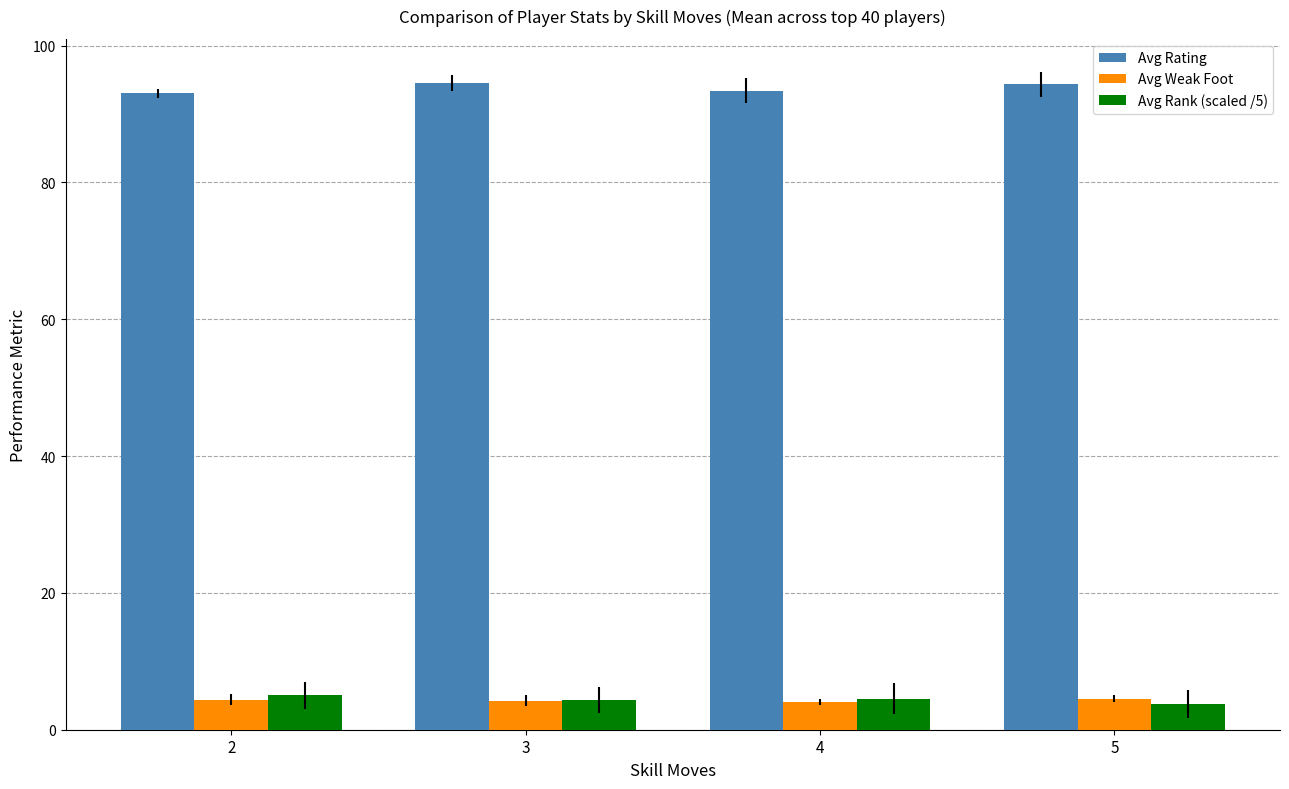

Is the value of Avg Weak Foot at 2 greater than the value of Avg Rating at 3?

No